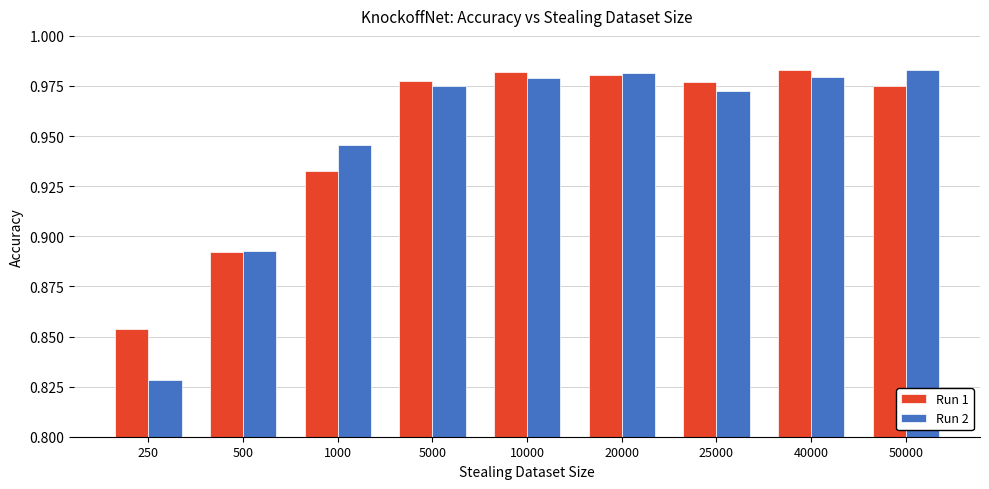

Which label corresponds to the smallest value in the chart?

250